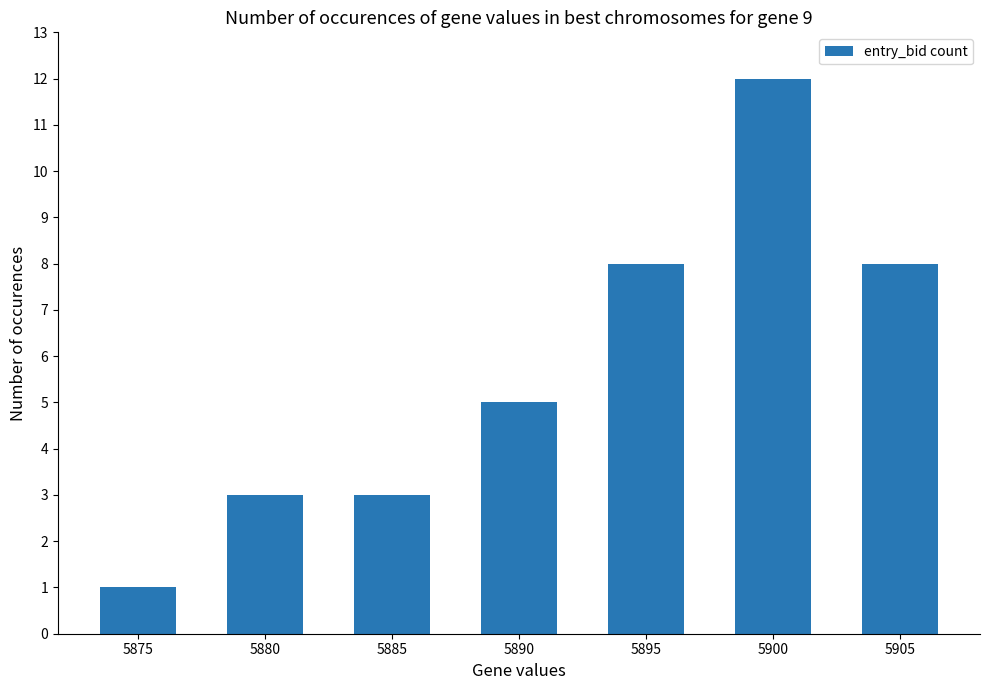

Where is the data nearest to the value 6?

5890